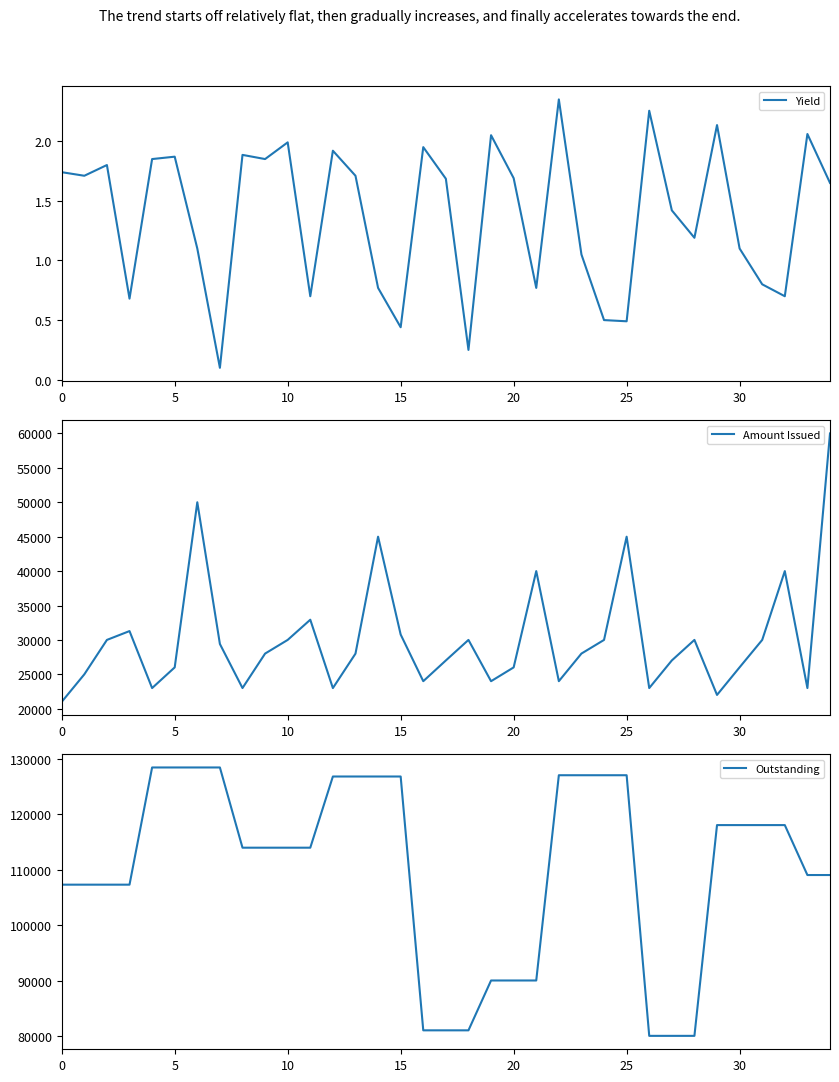

The value of Amount Issued at 11 is 32933.8. True or false?

True